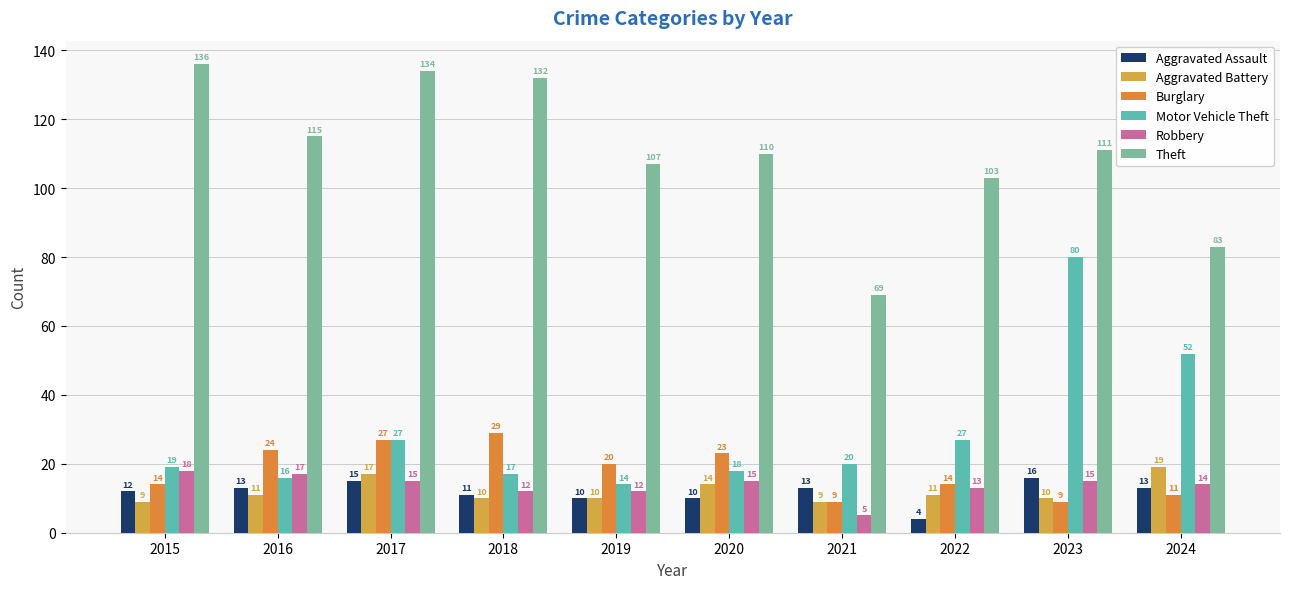

The Burglary series shows 12 at 2020. True or false?

False